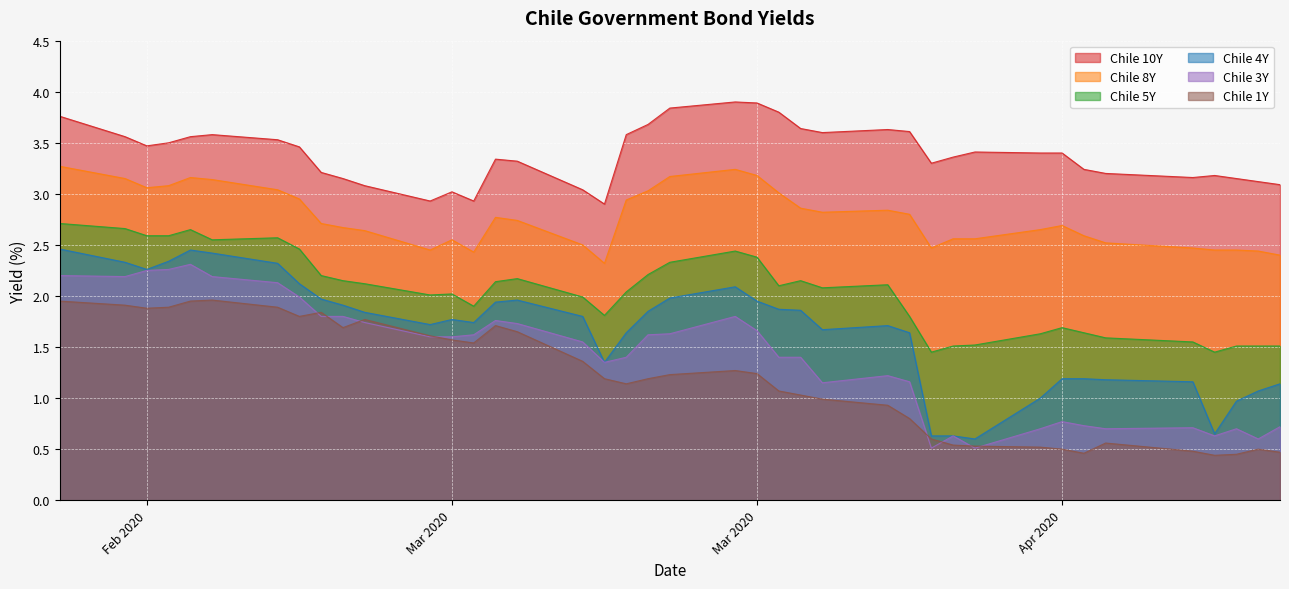

Which series has the widest spread of values?

Chile 4Y